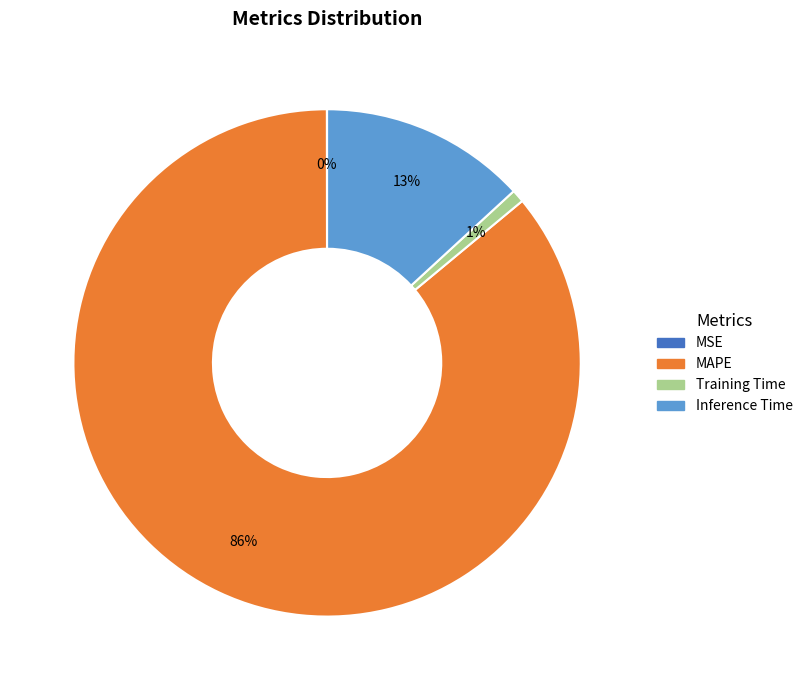

To the nearest percent, what is the difference between the largest and smallest slice percentages?

86%